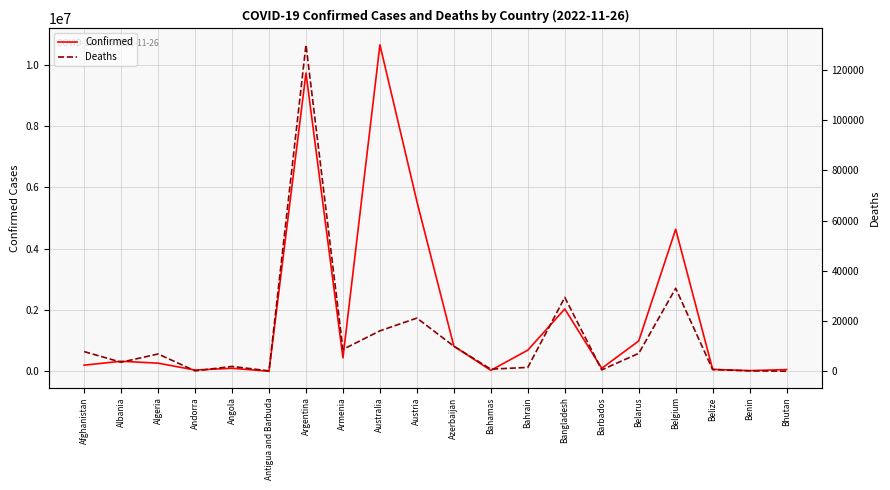

What is the sum of the Deaths values at Belize and Barbados?

1252